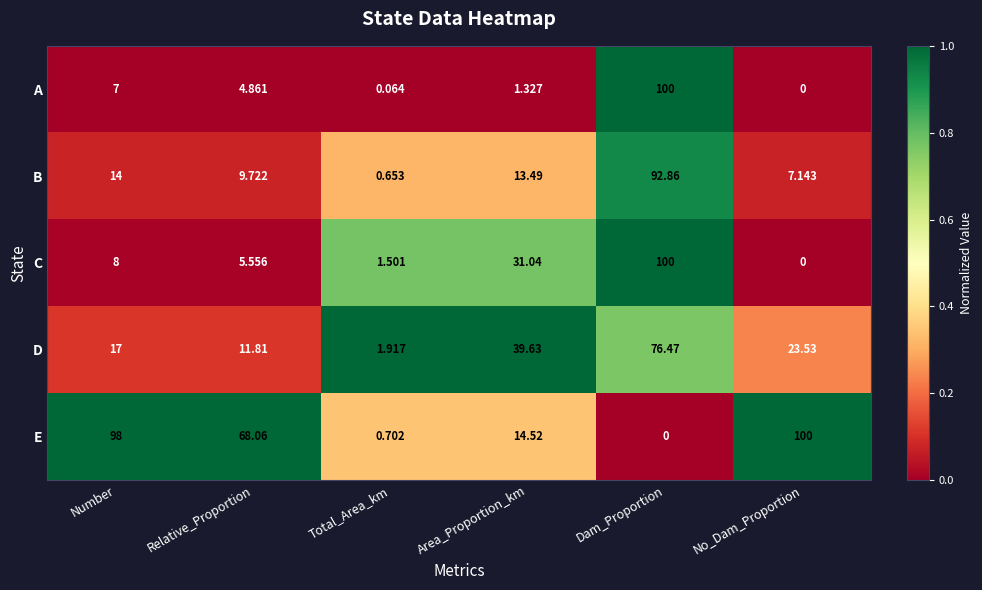

At which category is the sum across all series the highest?

Dam_Proportion